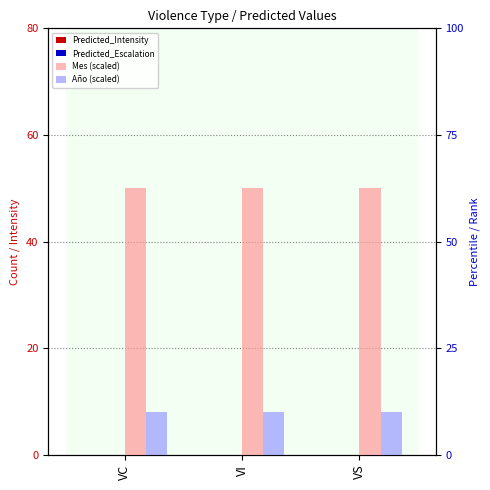

True or false: Mes (scaled) has a value of 110.8 at VC.

False